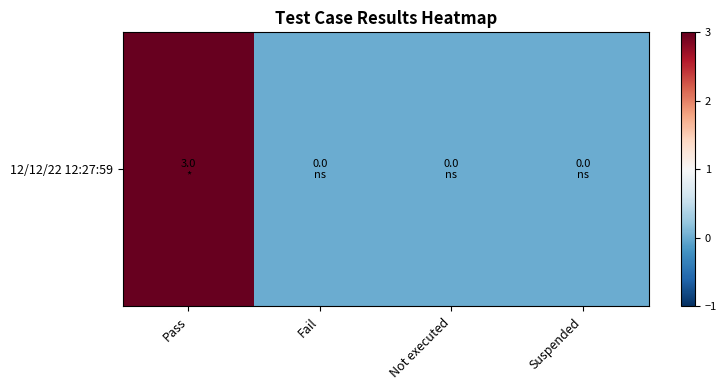

What is the greatest value displayed?

3